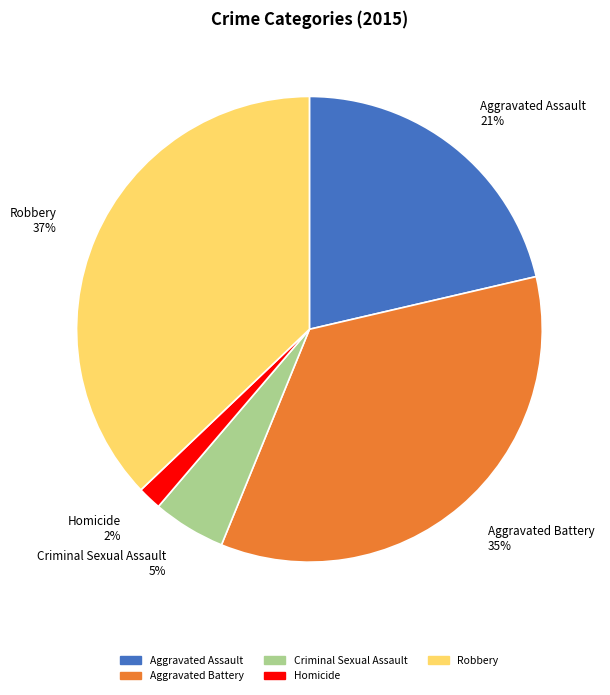

To the nearest percent, what portion does Aggravated Assault represent?

21%